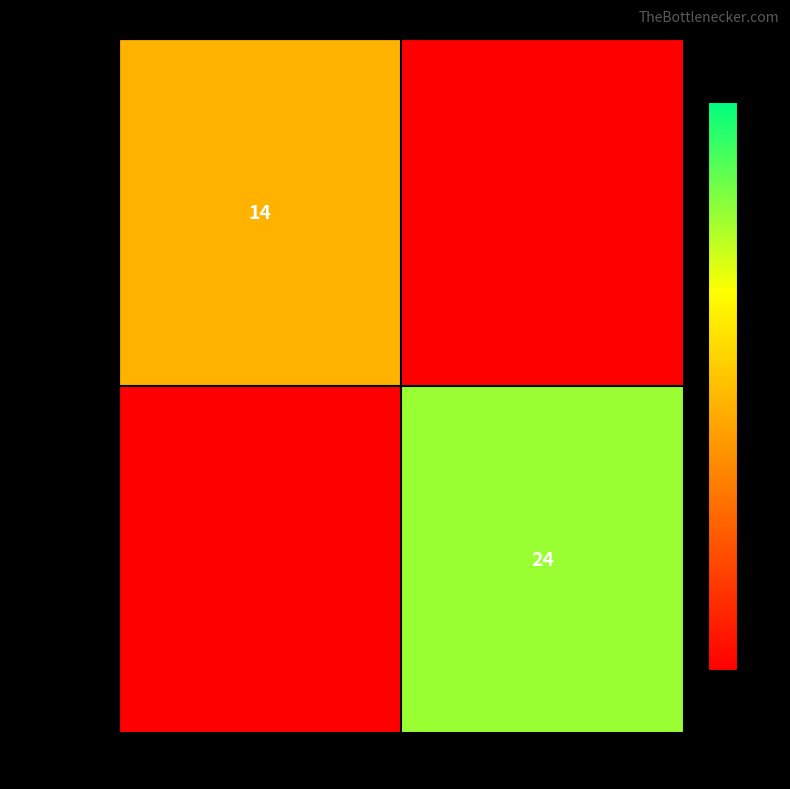

The value of 2444442444 at 23 is 36. True or false?

False